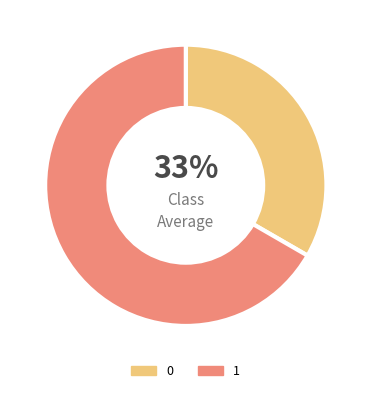

Do 0 and 1 together represent more than half of the pie?

Yes